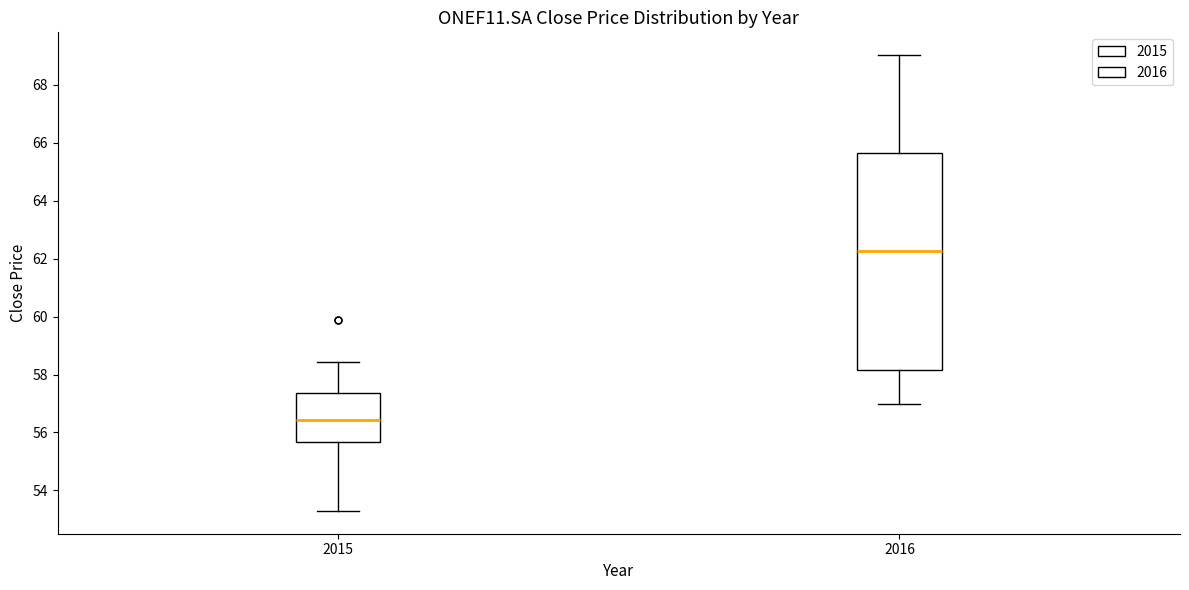

Reading left to right, read every box against the y-axis: the position of its median line, the range the box covers, and the ends of its whiskers. The values are not printed on the chart, so give them approximately, as read against the axis.

2015: median 56.4, box 55.6 to 57.4, whiskers 53.2 to 58.4
2016: median 62.2, box 58.2 to 65.6, whiskers 57.0 to 69.0